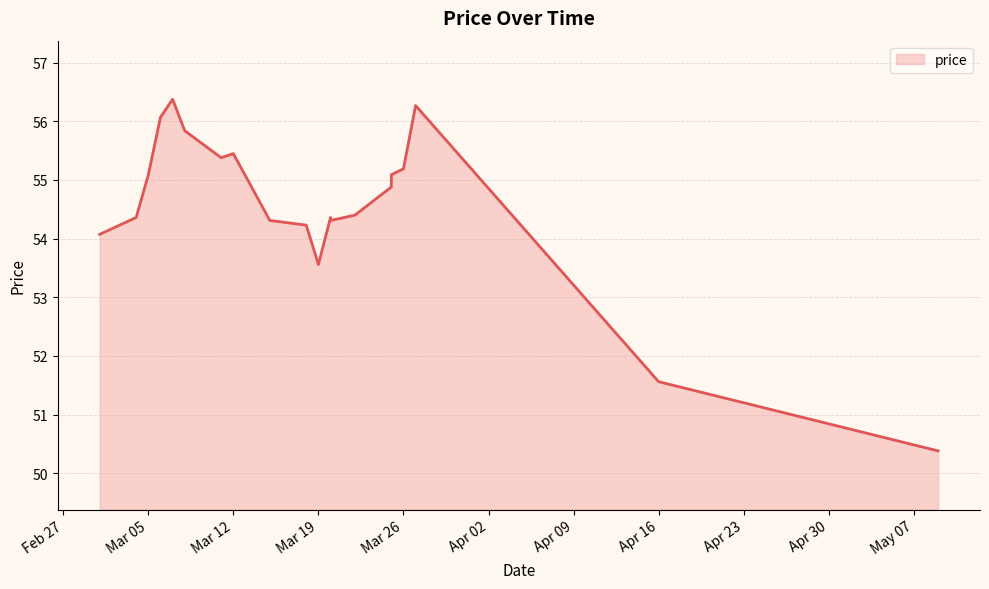

List the labels in order of value, smallest first.

2024-05-09, 2024-04-16, 2024-03-19, 2024-03-01, 2024-03-18, 2024-03-15, 2024-03-20, 2024-03-20, 2024-03-04, 2024-03-22, 2024-03-14, 2024-03-25, 2024-03-05, 2024-03-25, 2024-03-26, 2024-03-11, 2024-03-12, 2024-03-08, 2024-03-06, 2024-03-27, 2024-03-07